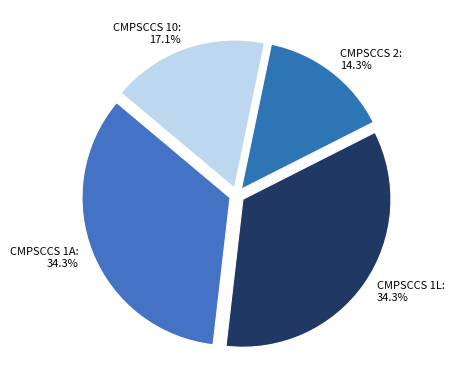

How many slices are in this pie chart?

4